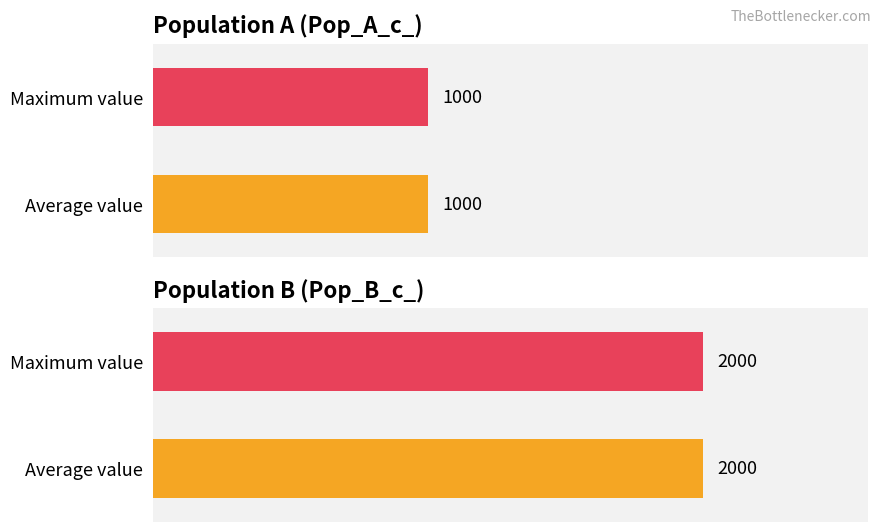

What is the average value of the Pop_A_c_ series?

1000